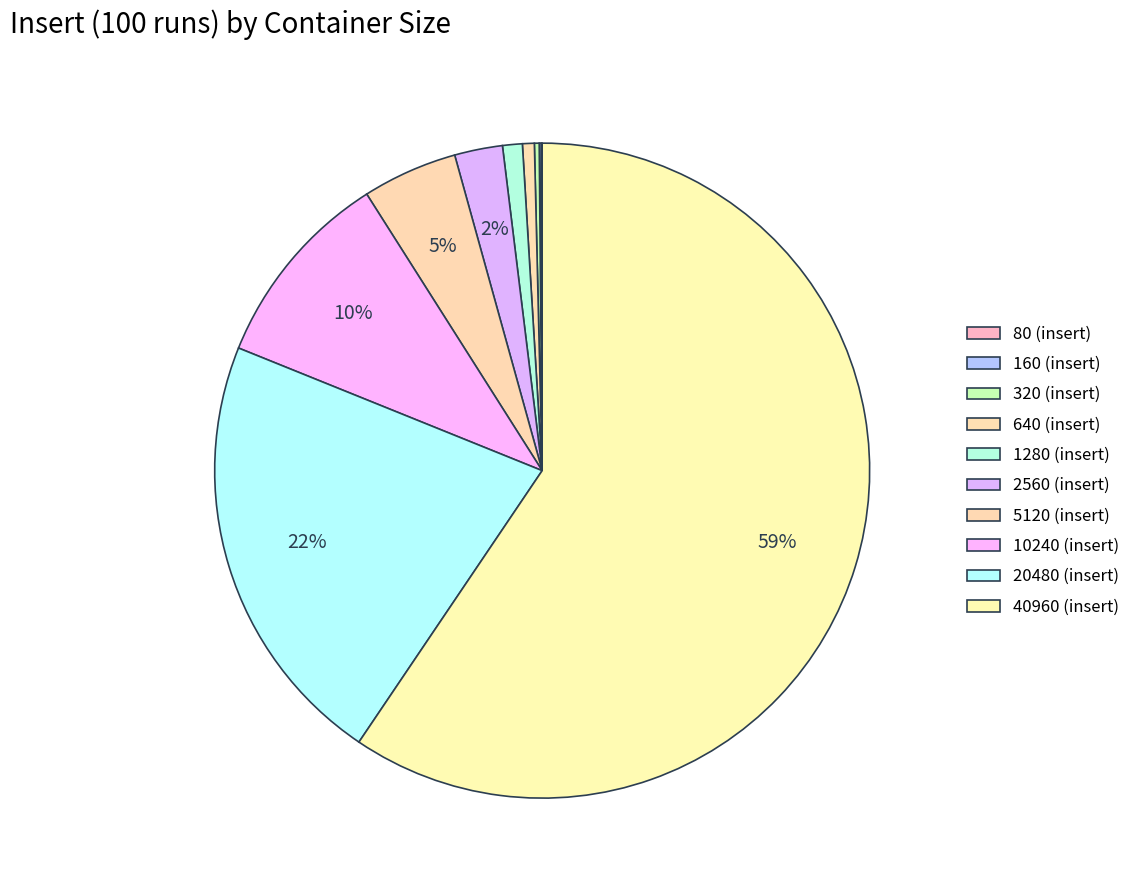

To the nearest percent, what is the average slice percentage?

10%